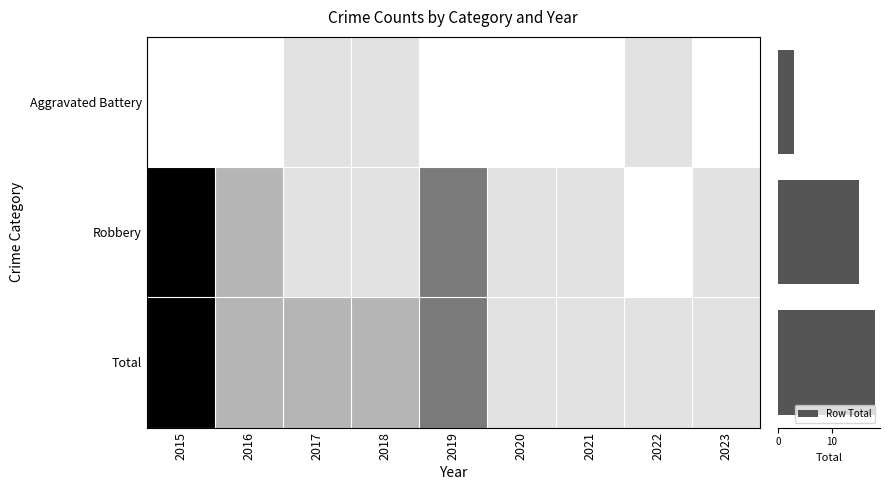

Is the value of Aggravated Battery at 2016 greater than the value of Robbery at 2018?

No